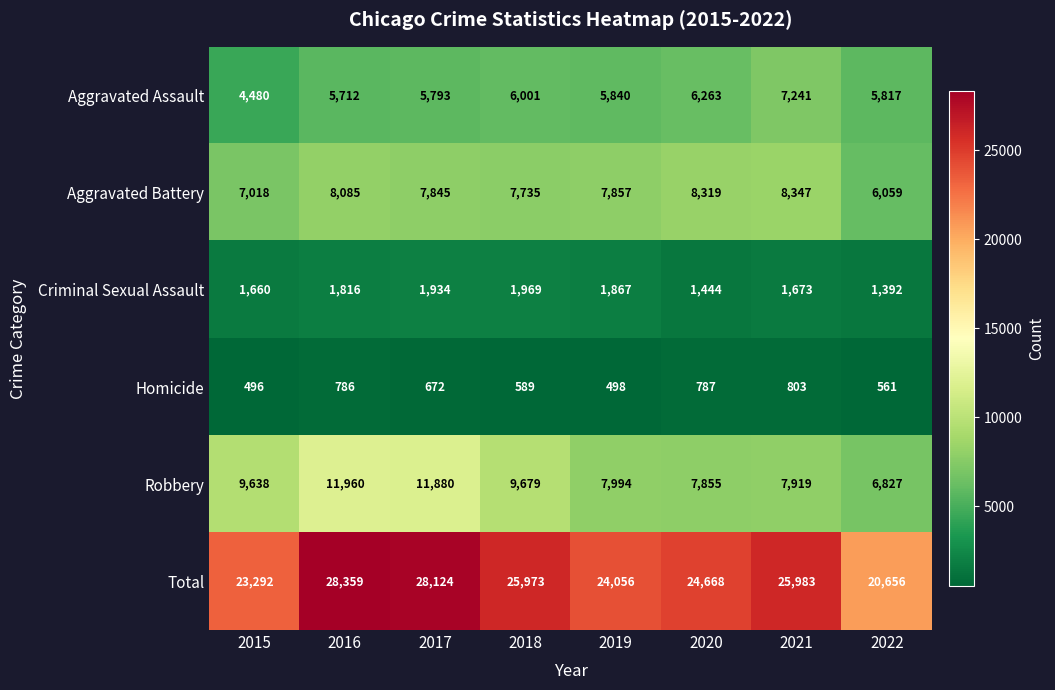

What is the difference between the highest and lowest values at 2020?

23881